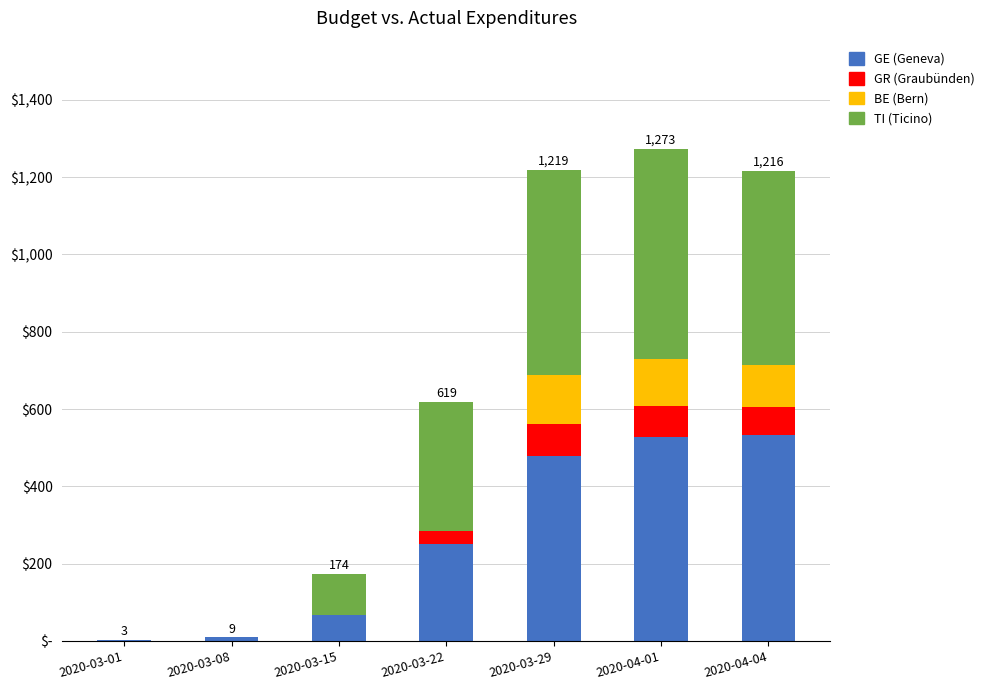

Are the bars grouped side by side (vs. stacked)?

No